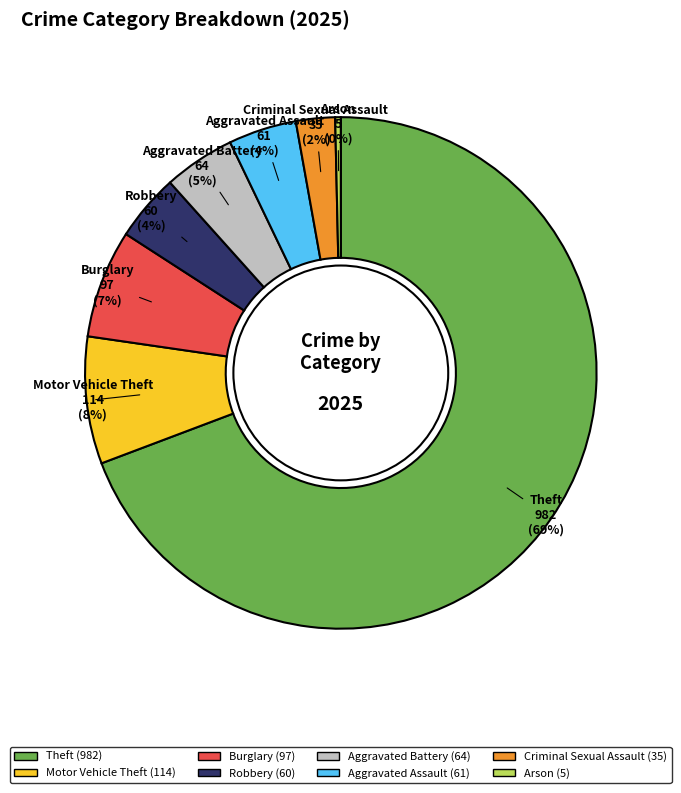

Between Theft and Arson, which is larger?

Theft